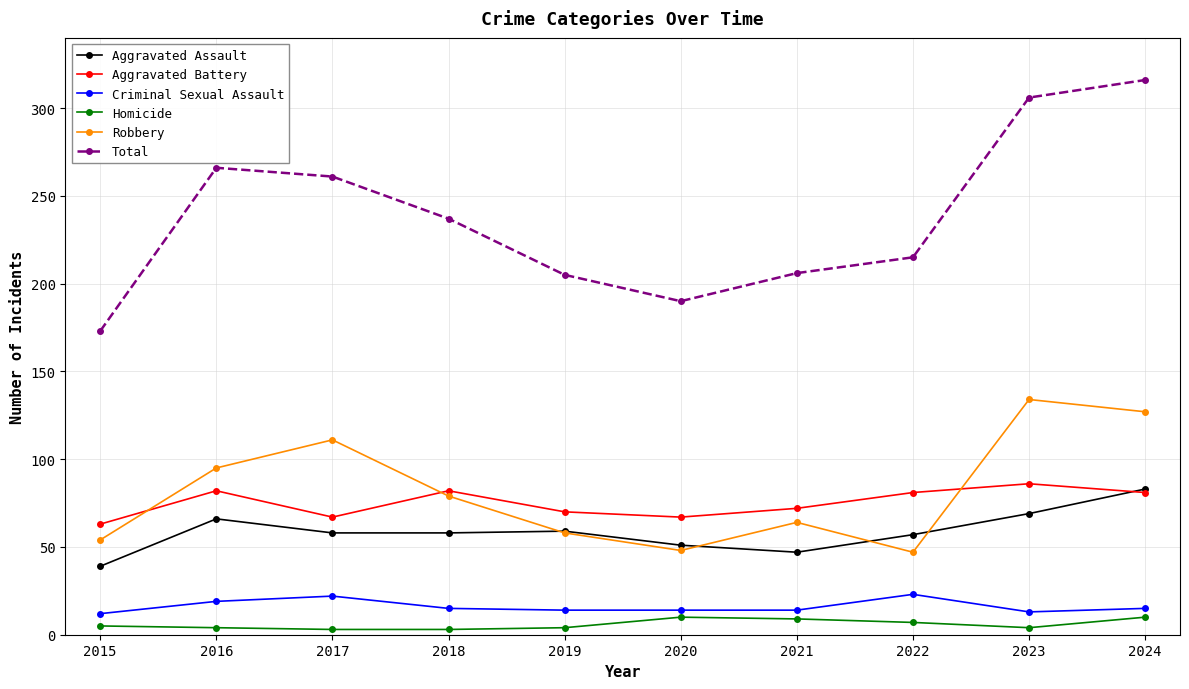

At which label does Aggravated Assault first exceed 58?

2016